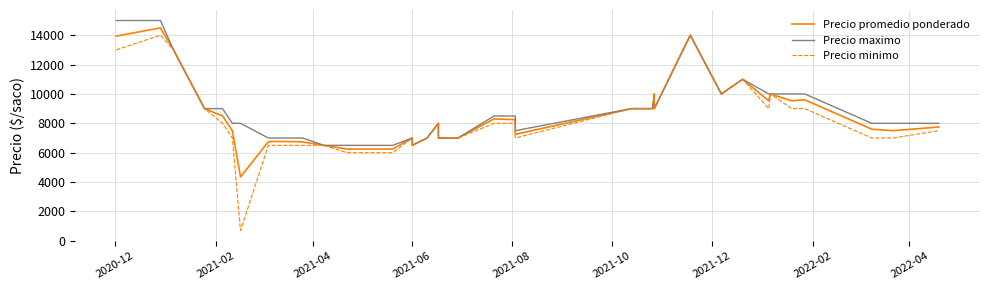

In Precio minimo, how many points are lower than both neighbors (excluding endpoints)?

6